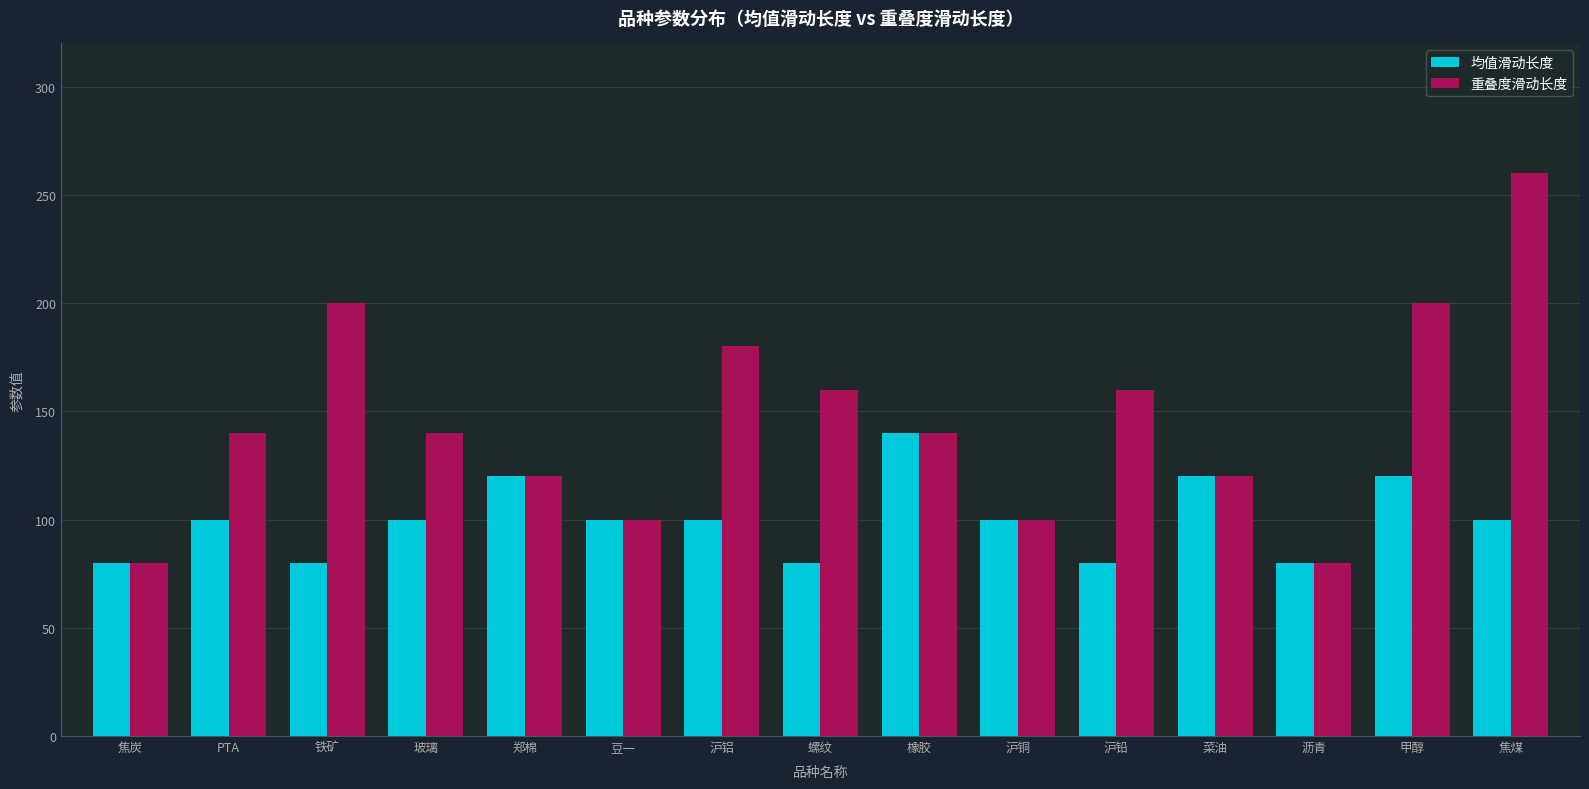

What is the sum of the 重叠度滑动长度 values at 甲醇 and 沪铜?

300